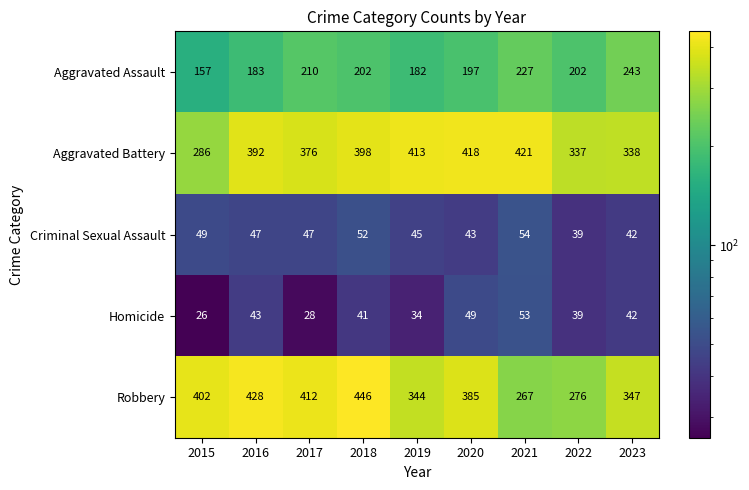

What is the difference between the maximum and minimum values in the Criminal Sexual Assault series?

15